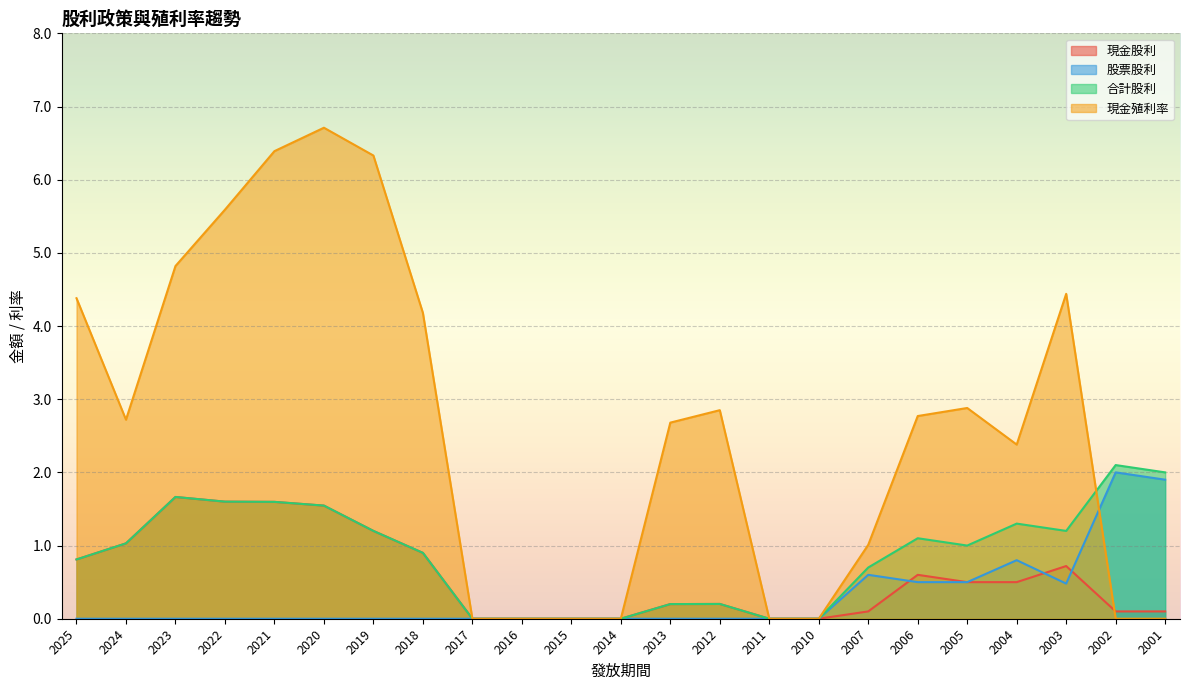

The value of 現金股利 at 2015 is 0.0. True or false?

True